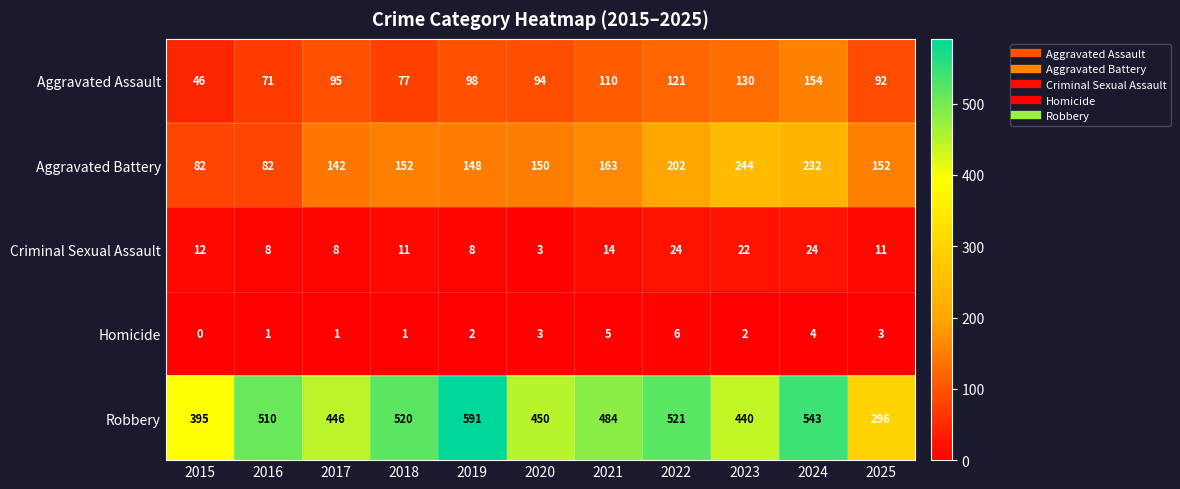

Which series has the widest spread of values?

Robbery